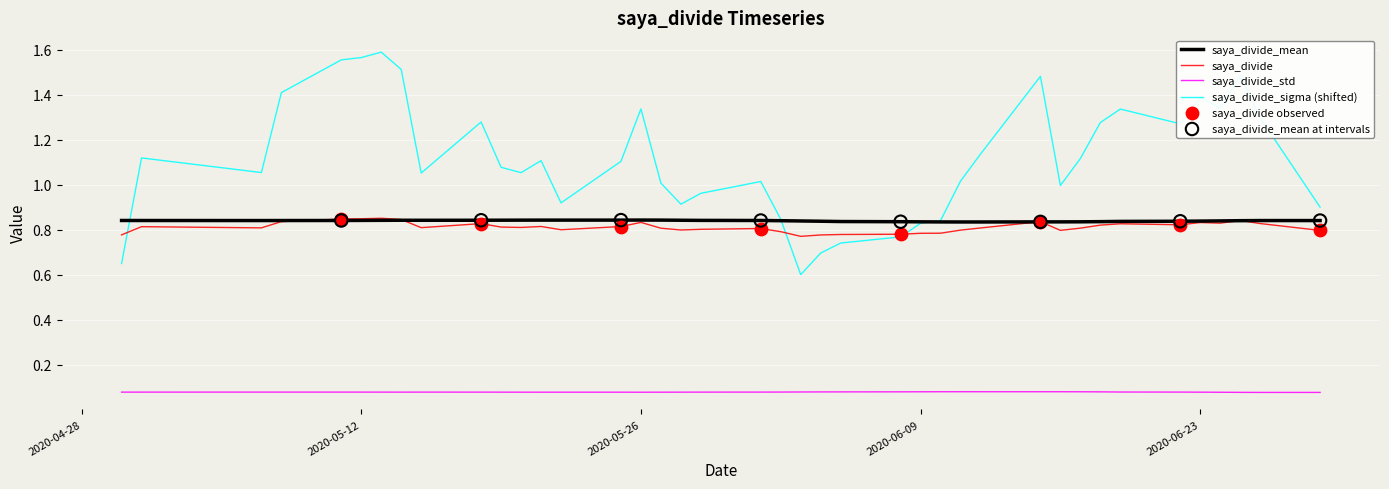

Which series contains the highest Y value?

saya_divide_sigma